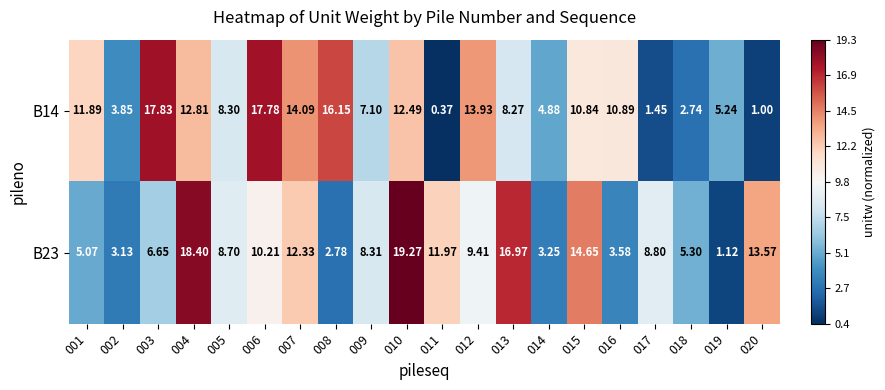

Is the value of B14 at 001 greater than the value of B23 at 019?

Yes